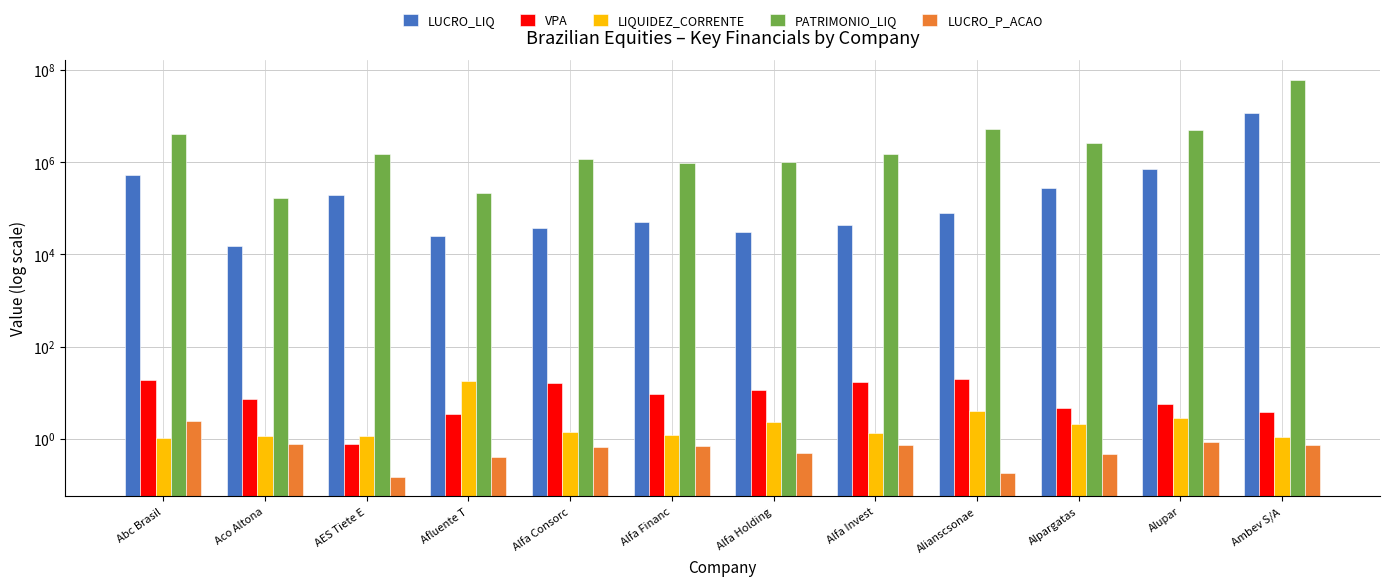

Between Alfa Financ and Alpargatas, which series saw the biggest shift?

PATRIMONIO_LIQ